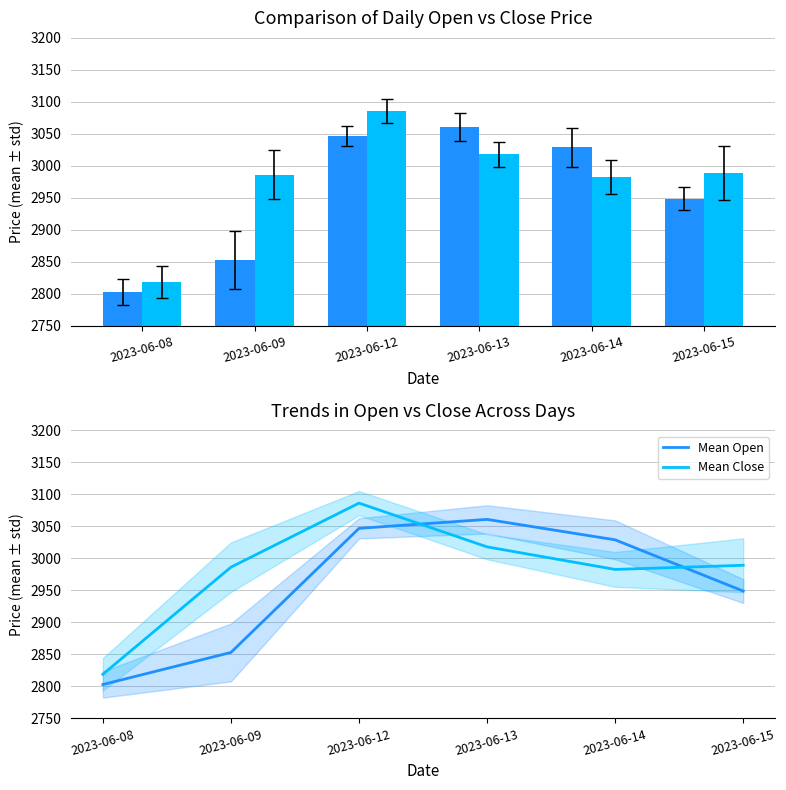

Reading left to right, what are all the values shown in this chart?

Open: 2802.9	2853.1	3046.9	3060.9	3029.0	2949.0
Close: 2818.9	2986.3	3086.4	3018.0	2982.8	2989.2
Mean Open: 2802.9	2853.1	3046.9	3060.9	3029.0	2949.0
Mean Close: 2818.9	2986.3	3086.4	3018.0	2982.8	2989.2